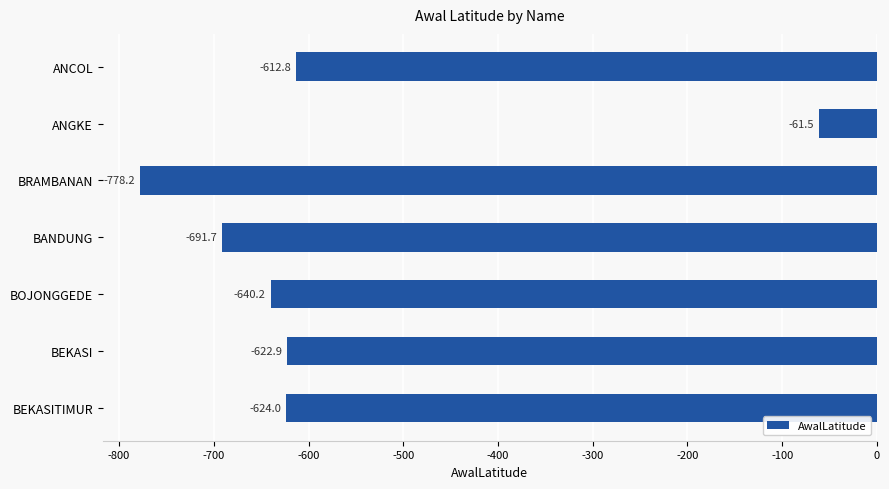

What is the maximum value shown in the chart?

-61.5